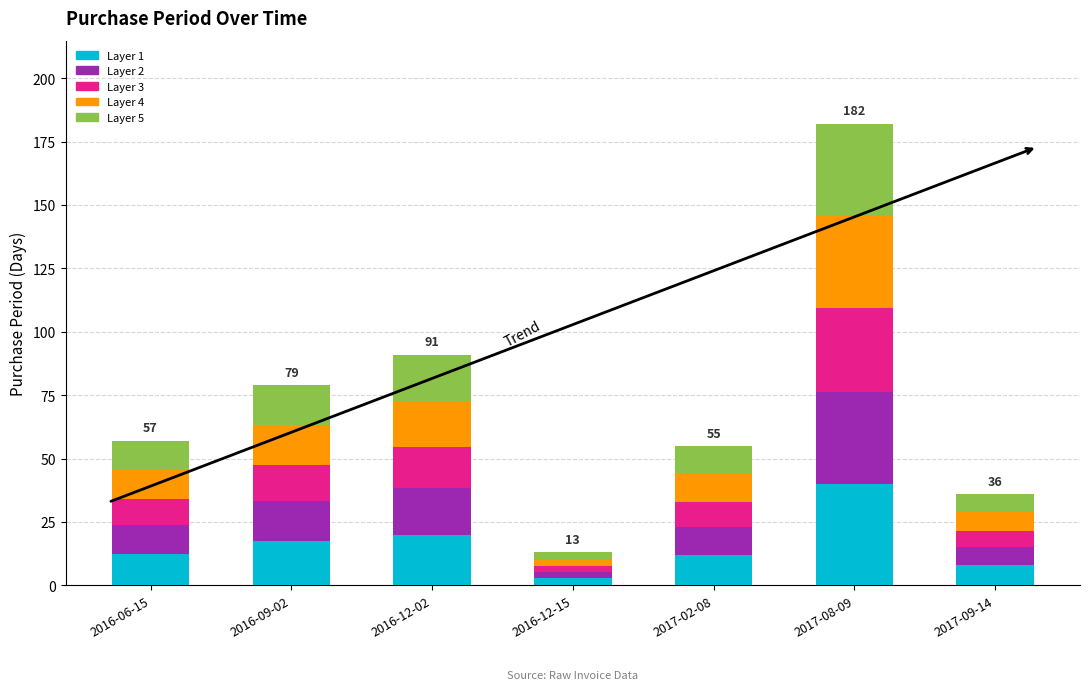

True or false: Layer 1 has a value of 17.4 at 2016-09-02.

True